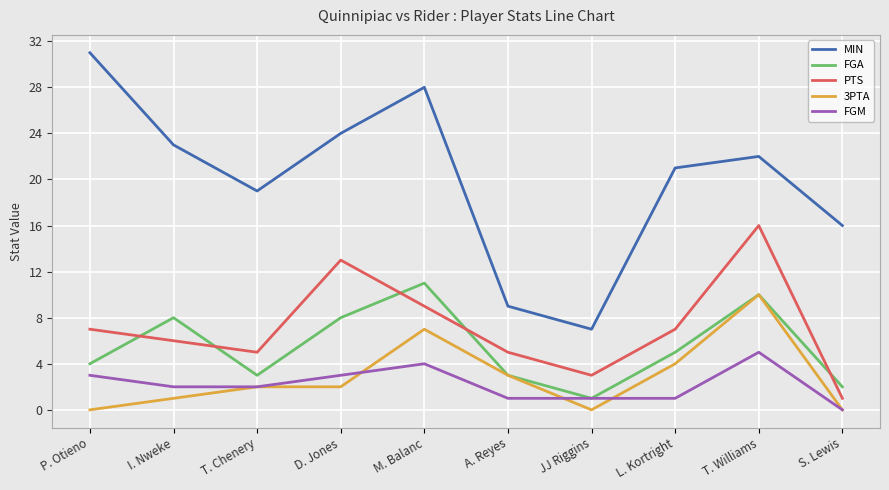

What is the spread (max minus min) of values at S. Lewis?

16